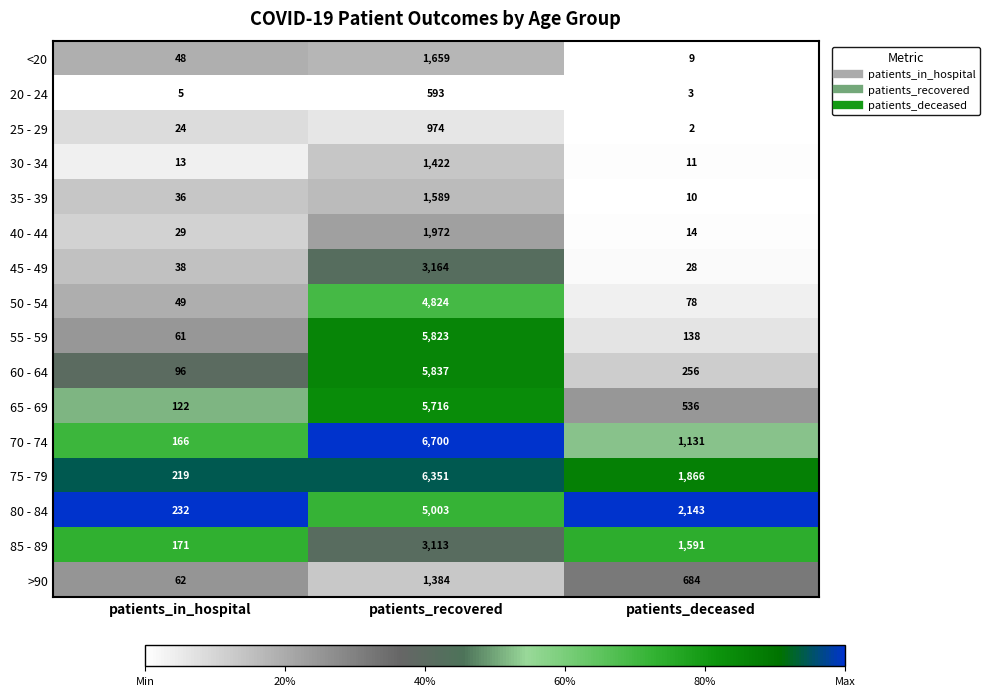

Where is 40 - 44 nearest to the value 993?

patients_in_hospital